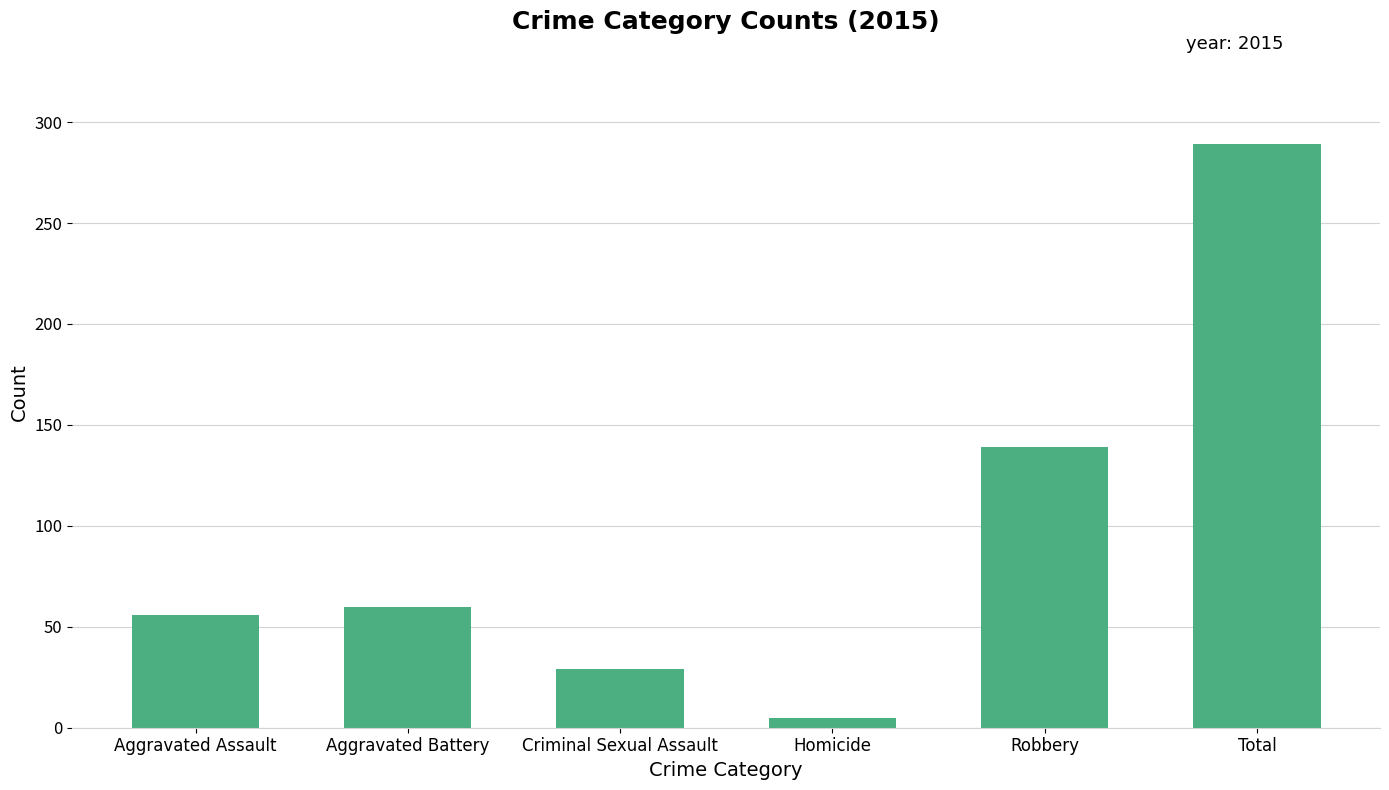

Where is the data nearest to the value 147?

Robbery